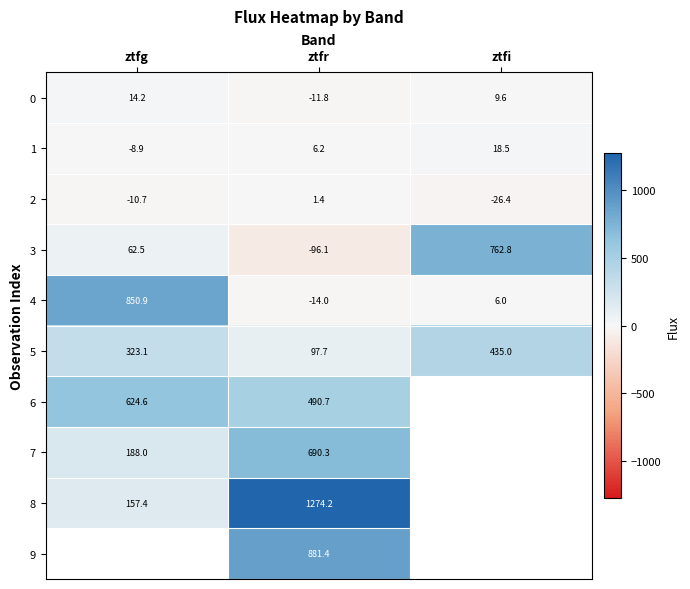

Is it true that 3 equals 62.5 at ztfg?

True